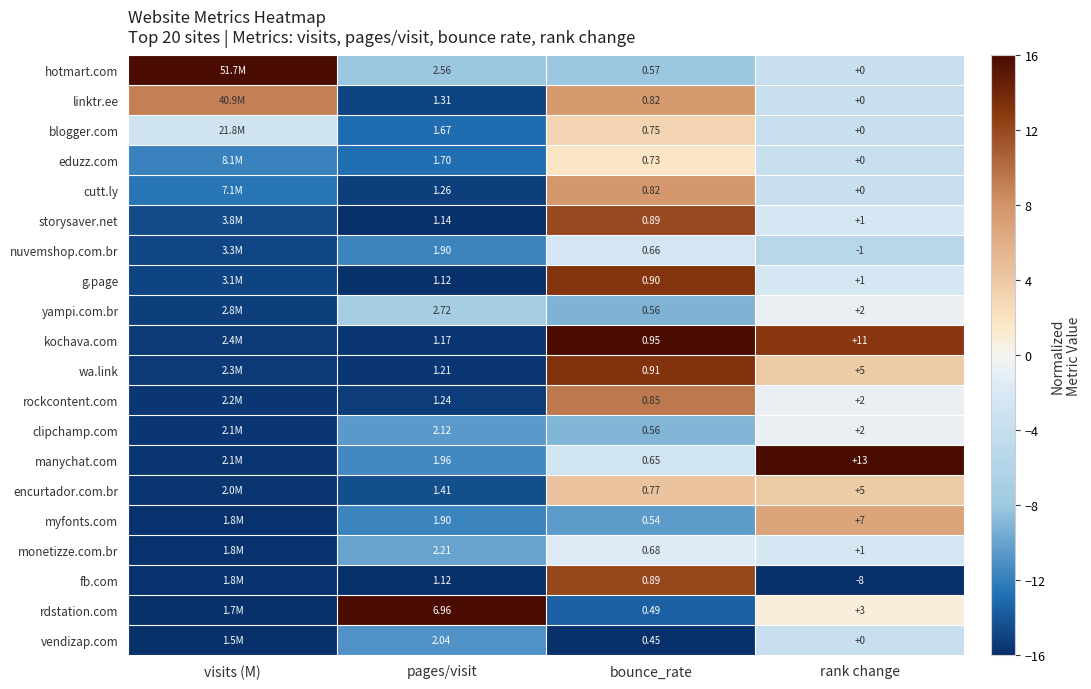

Between pages/visit and bounce_rate, which series saw the biggest shift?

rdstation.com